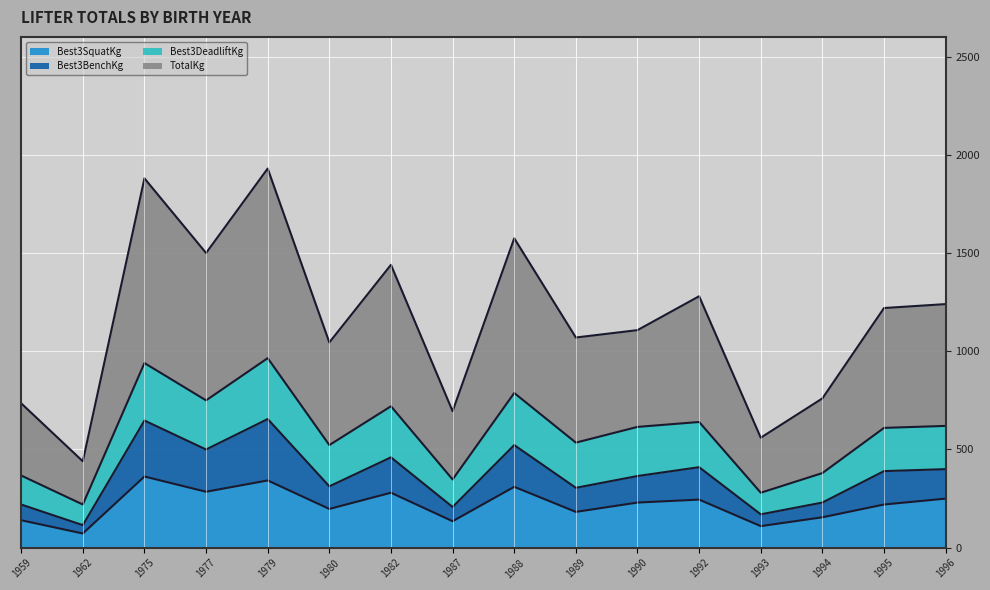

How many data points in TotalKg are above 1220?

7